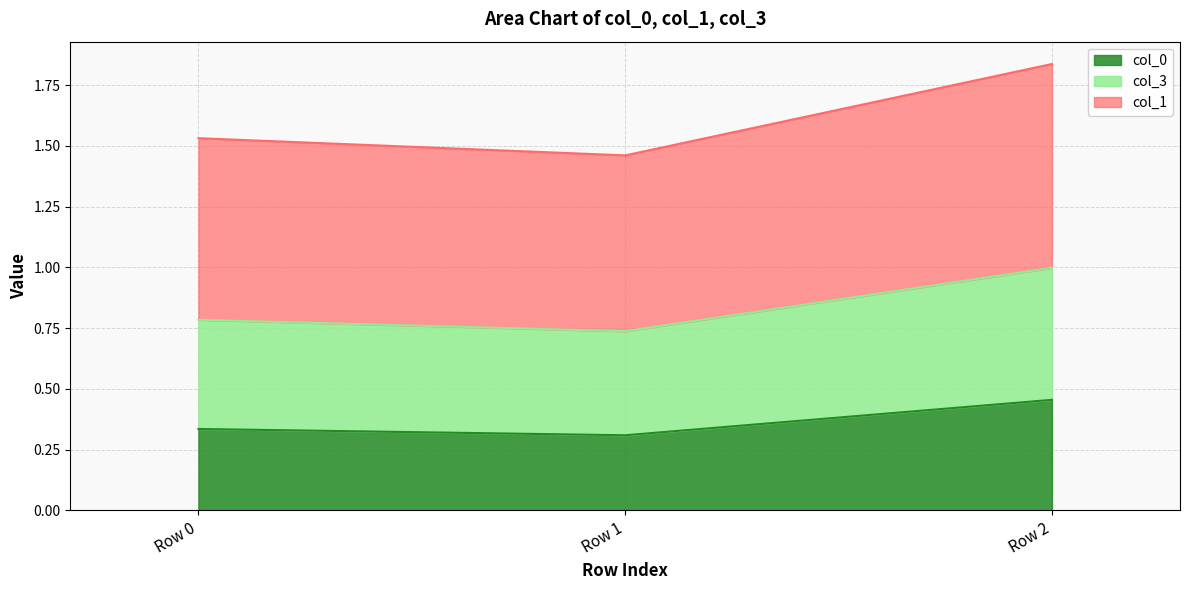

True or false: col_3 has a value of 1.3 at Row 1.

False